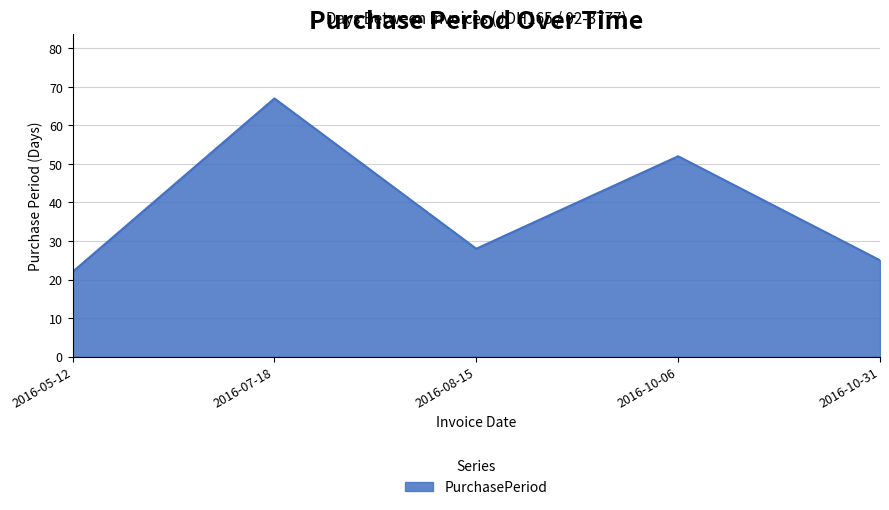

The chart shows a value of 28 at 2016-08-15. True or false?

True